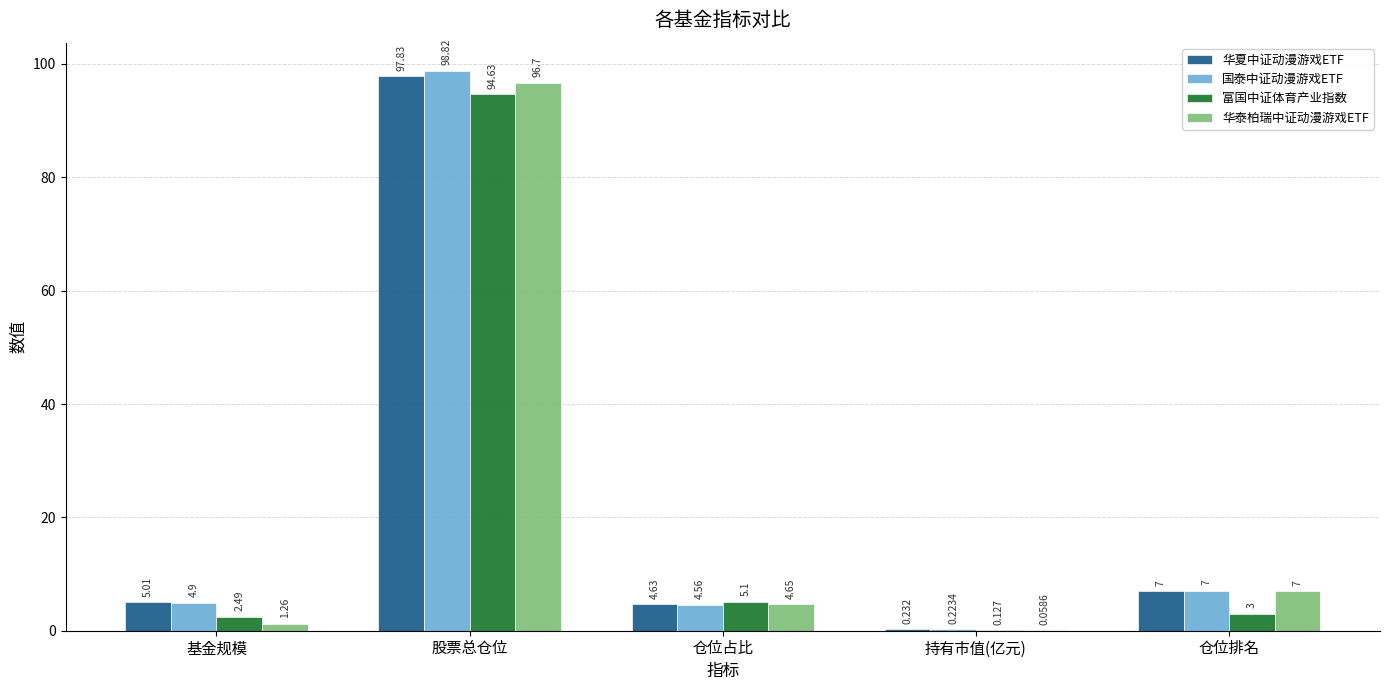

Which label corresponds to the largest value in the chart?

股票总仓位